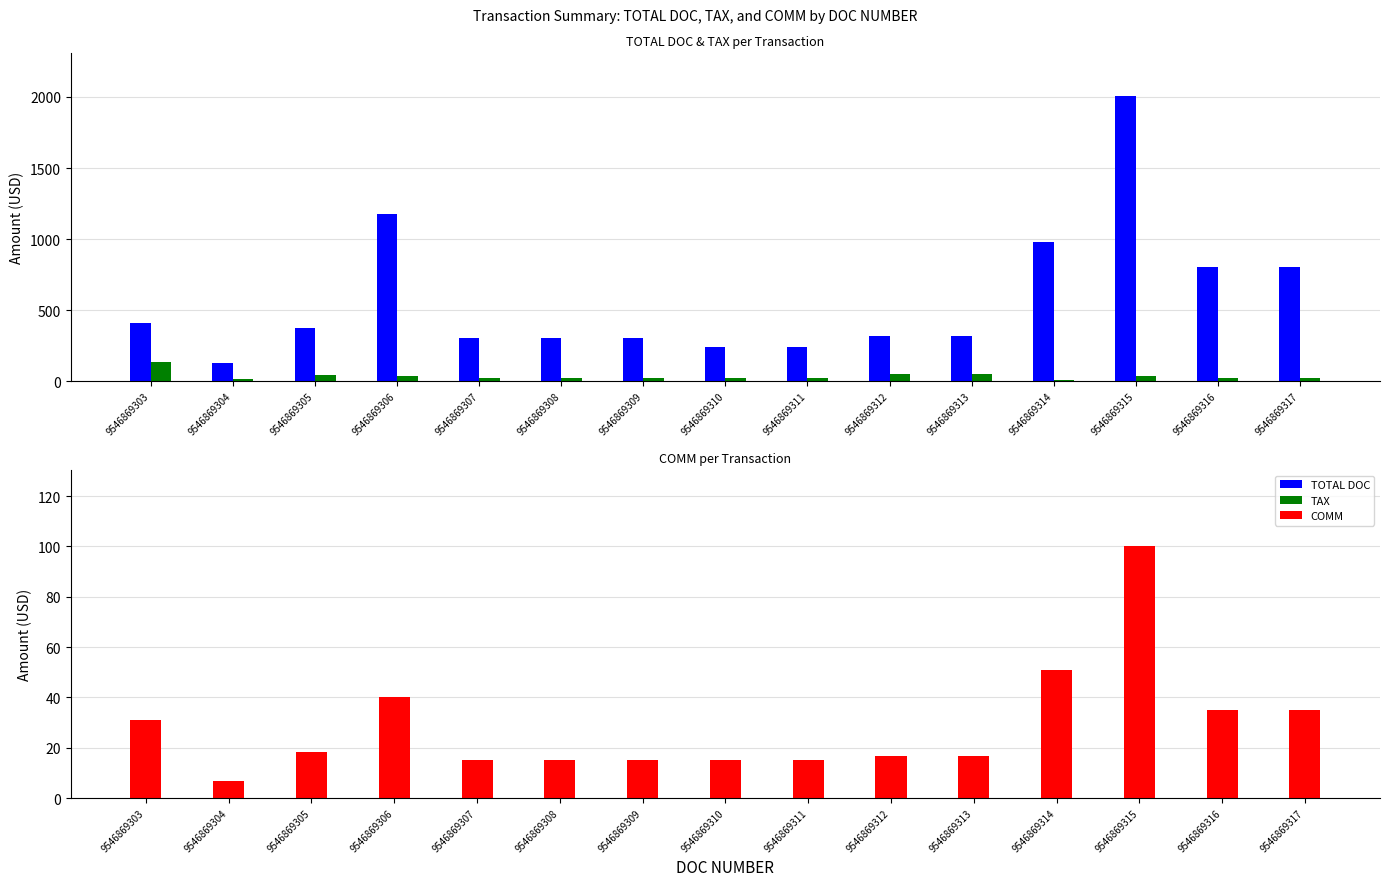

Does the chart contain stacked bars?

No